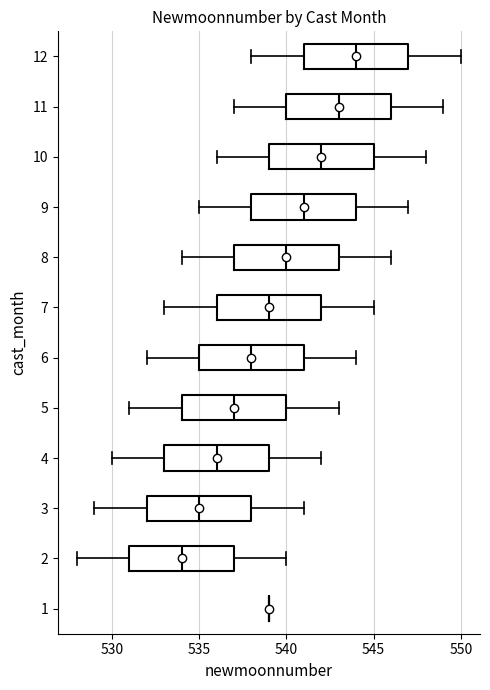

Where is the left edge of the box at y = 12 on the x-axis? The values are not printed on the chart, so give them approximately, as read against the axis.

541